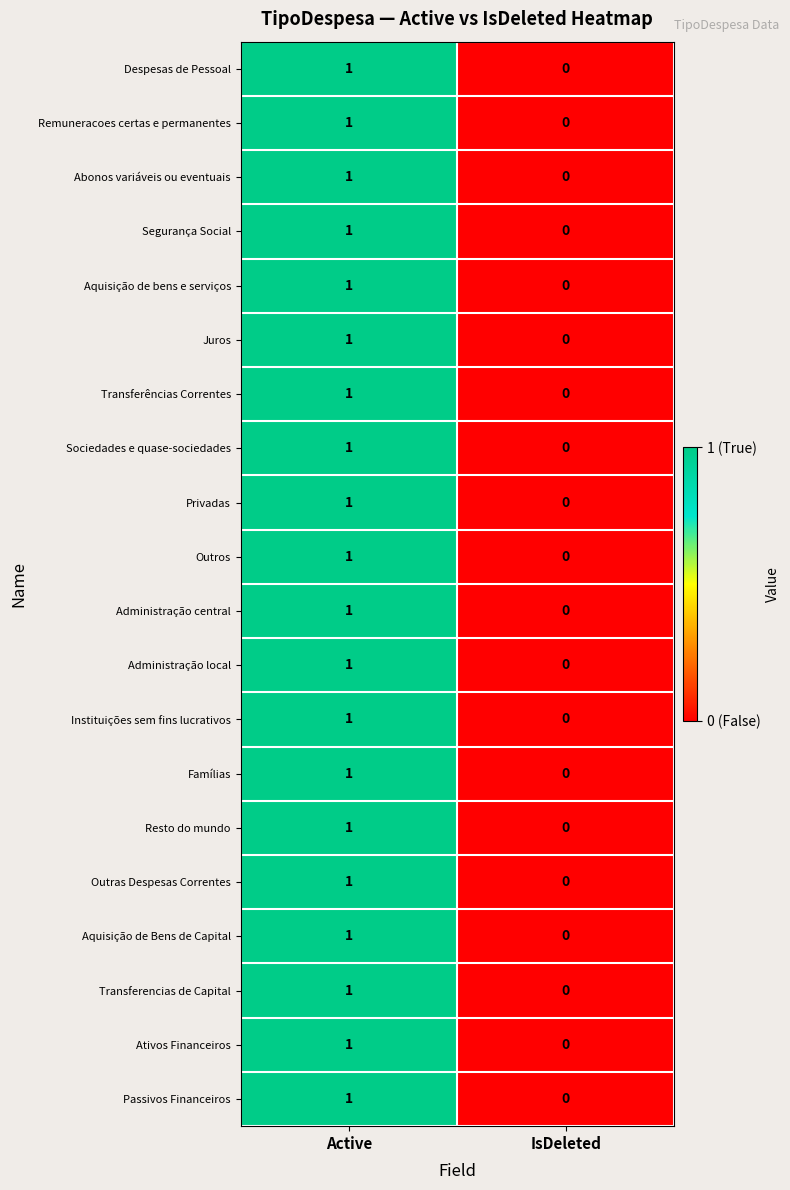

Which category has the lowest value across all series?

IsDeleted